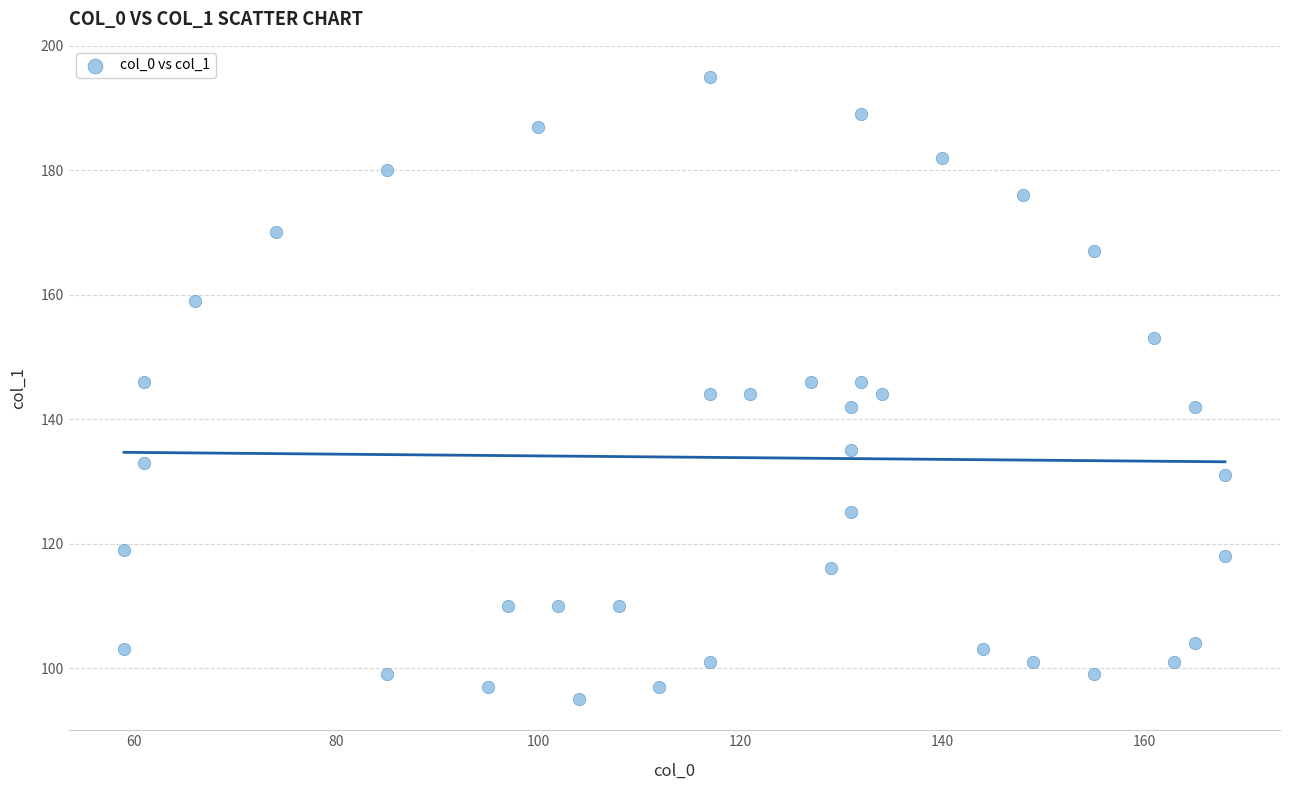

What is the range of Y values (max minus min)?

100